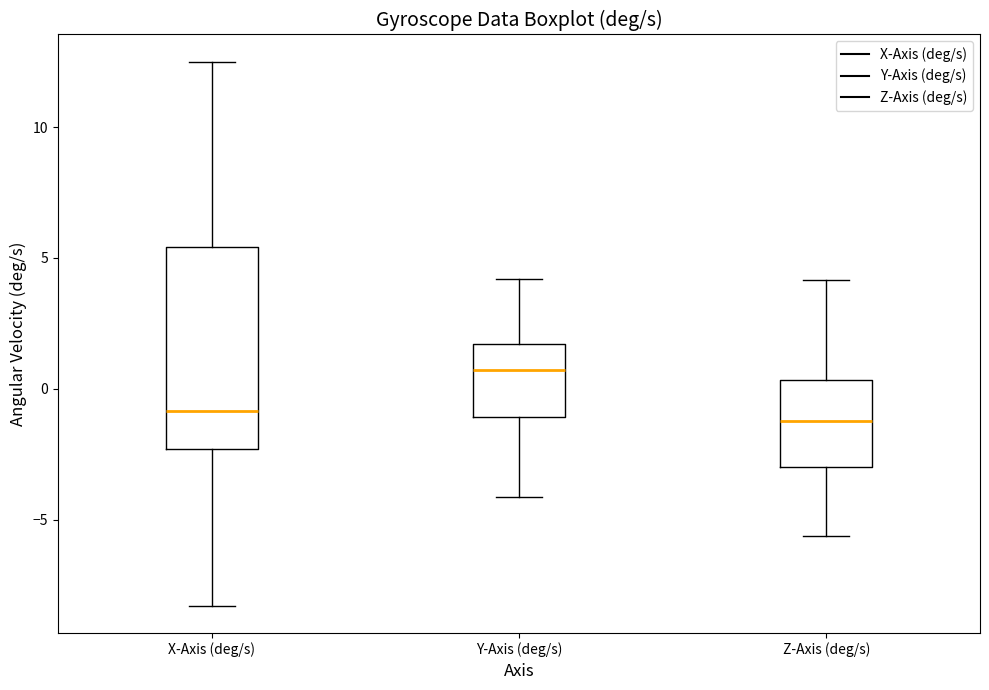

Reading left to right, transcribe this box plot: for each box, give where its median line is, the range the box spans, and where its two whiskers end, as read against the y-axis. The values are not printed on the chart, so give them approximately, as read against the axis.

X-Axis (deg/s): median -1.0, box -2.5 to 5.5, whiskers -8.5 to 12.5
Y-Axis (deg/s): median 0.5, box -1.0 to 1.5, whiskers -4.0 to 4.0
Z-Axis (deg/s): median -1.0, box -3.0 to 0.5, whiskers -5.5 to 4.0